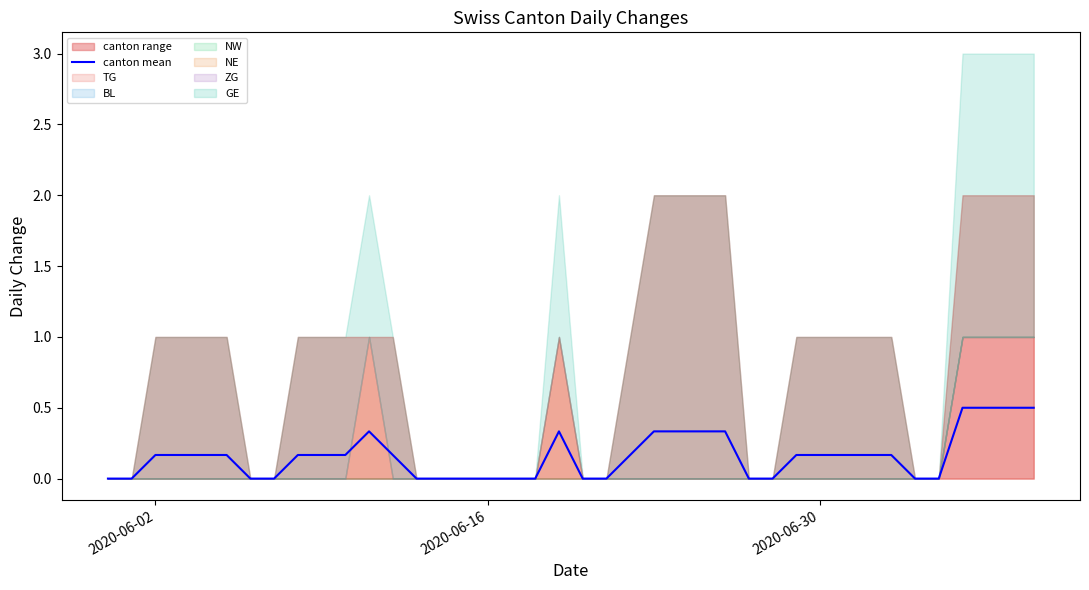

How many points are higher than both their immediate neighbors (excluding endpoints)?

2